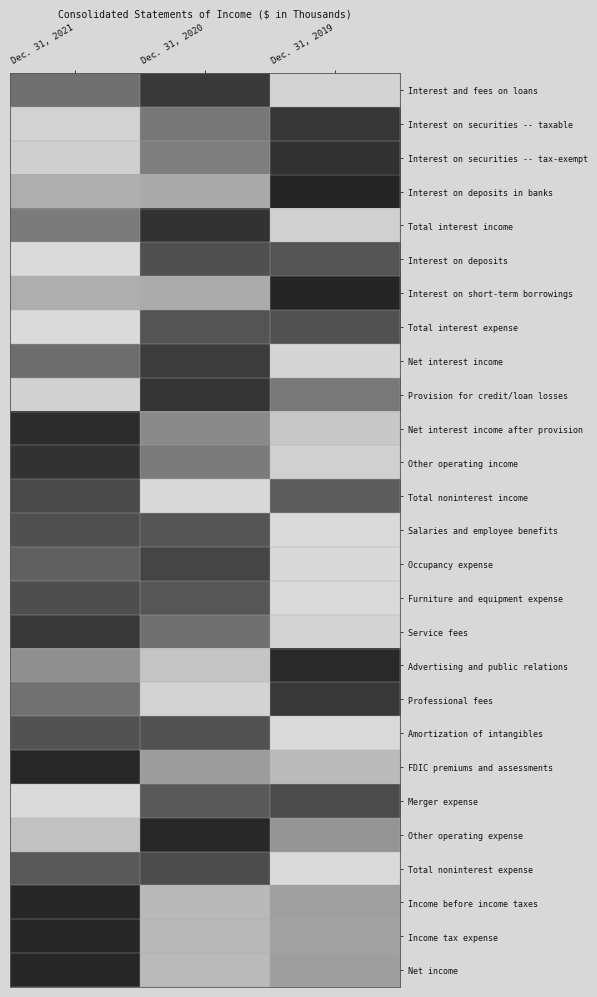

At how many categories does at least one series exceed -1?

3